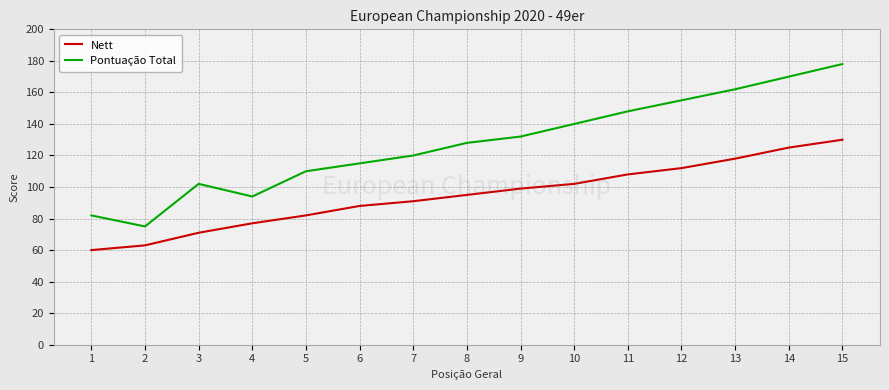

In Pontuação Total, how many points are higher than both neighbors (excluding endpoints)?

1